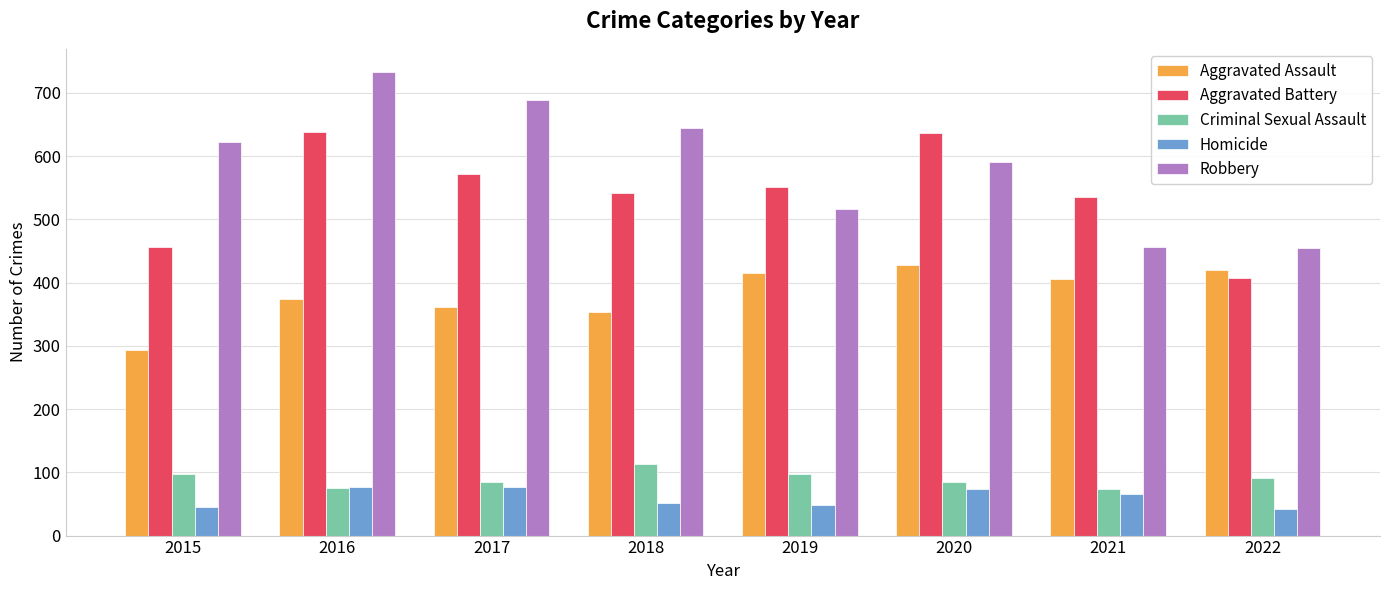

How many bars are there in total?

40